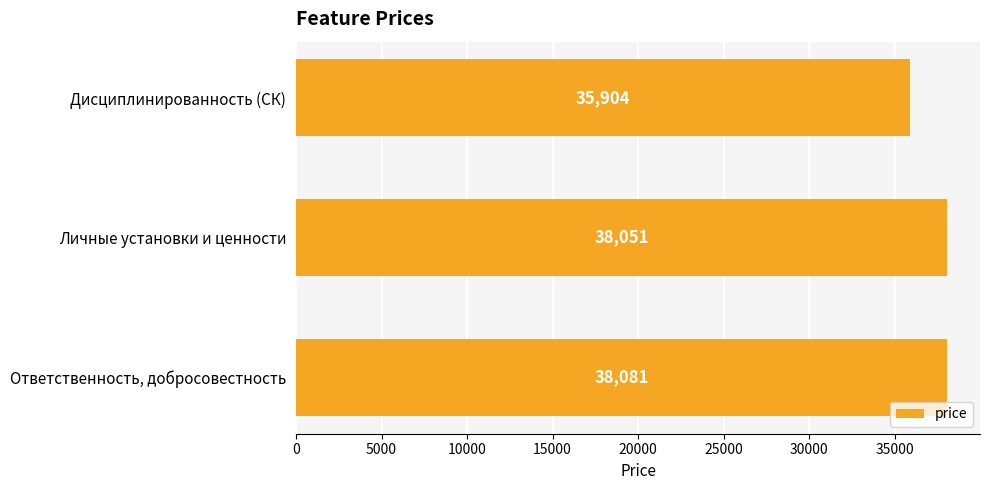

What is the smallest value displayed?

35903.9